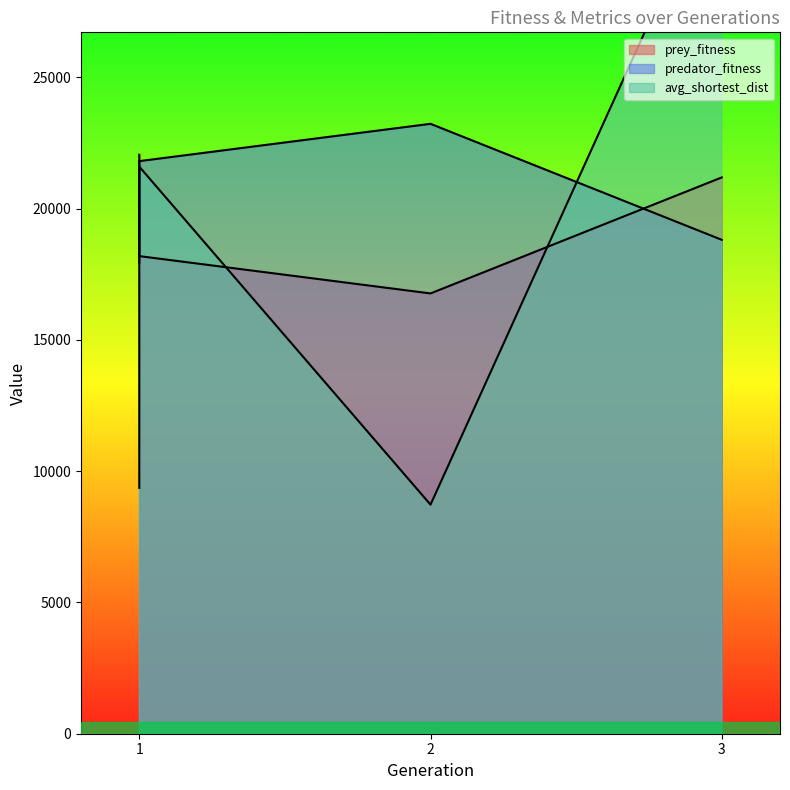

At which label is predator_fitness closest to 20589?

1